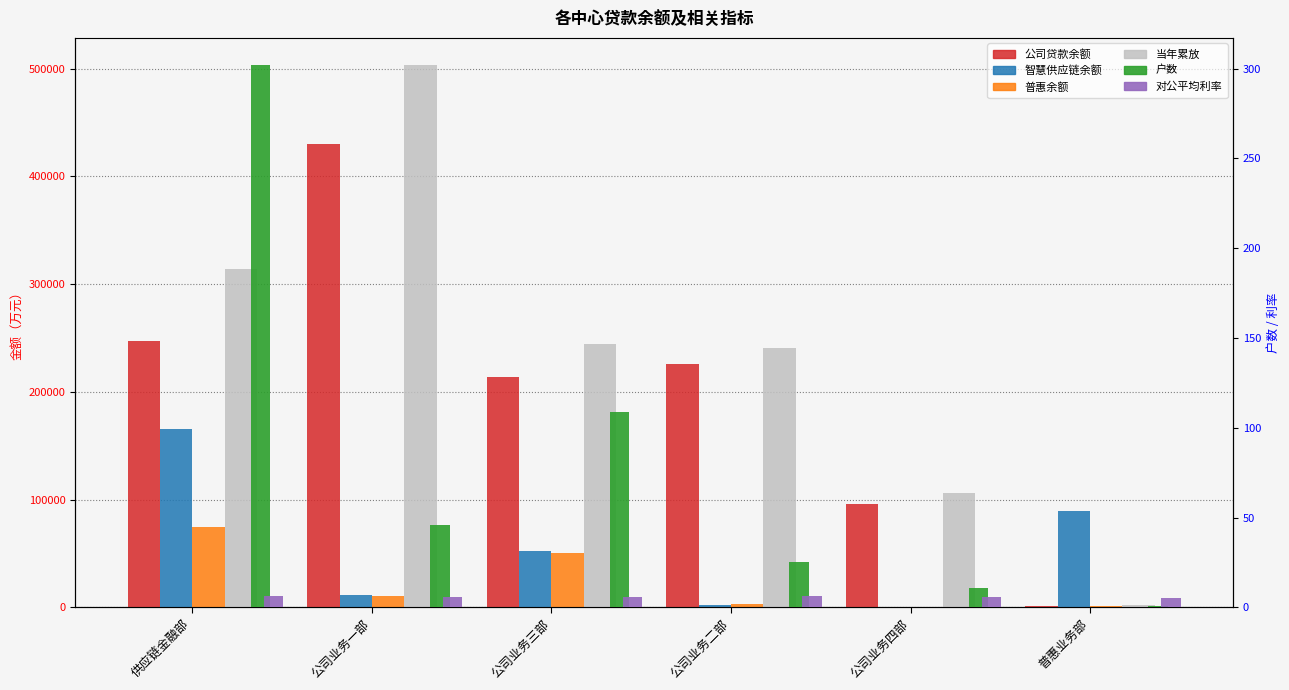

At how many categories does at least one series exceed 5106?

6